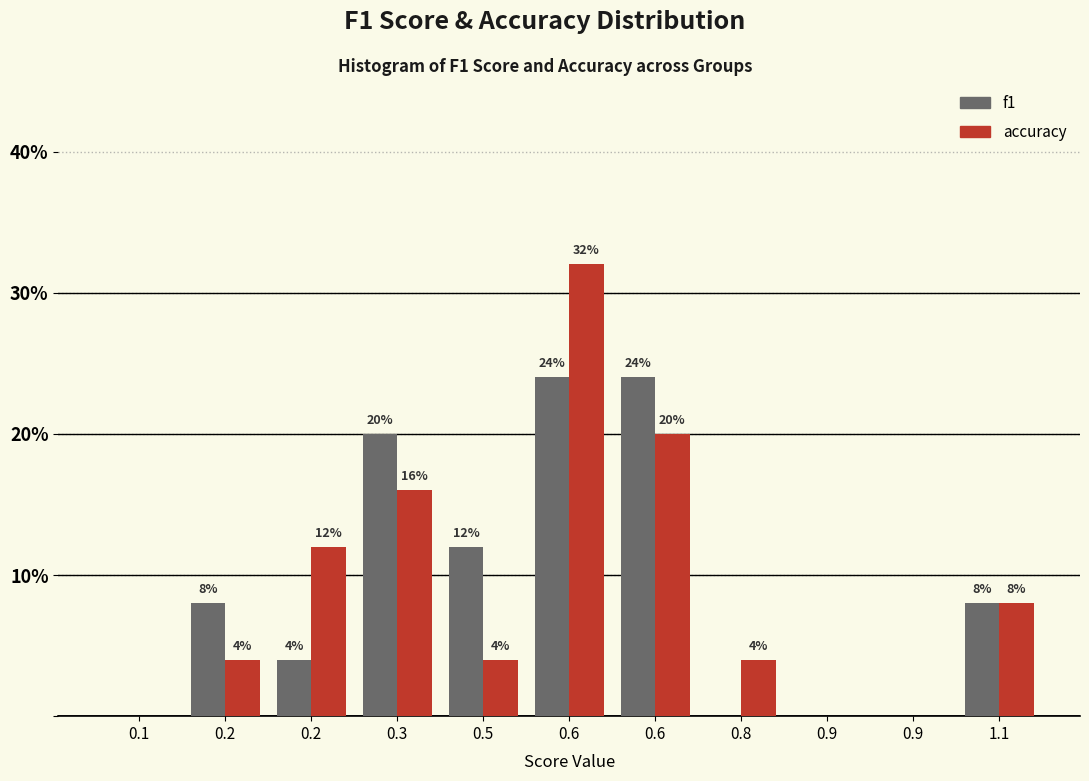

How many data points does each series have?

11